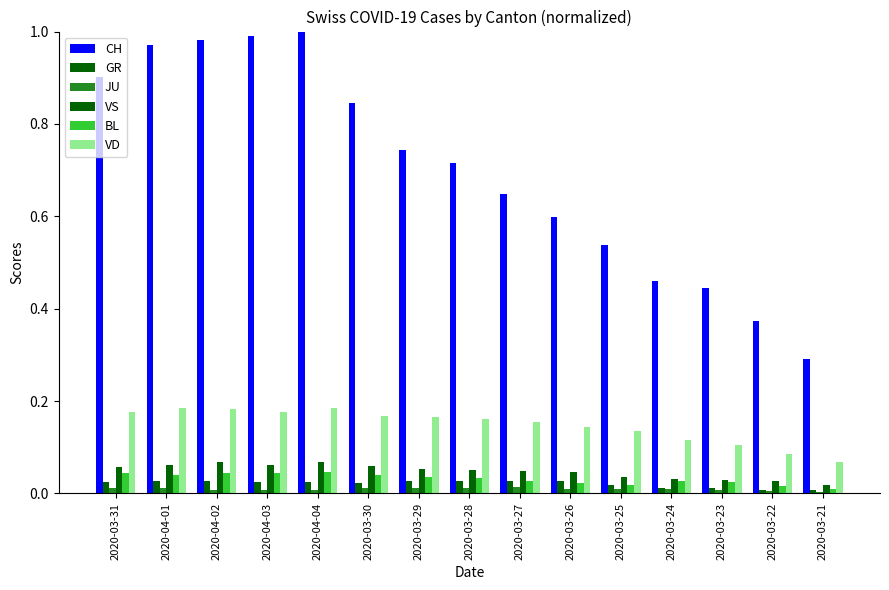

Count the number of data series in this chart.

6